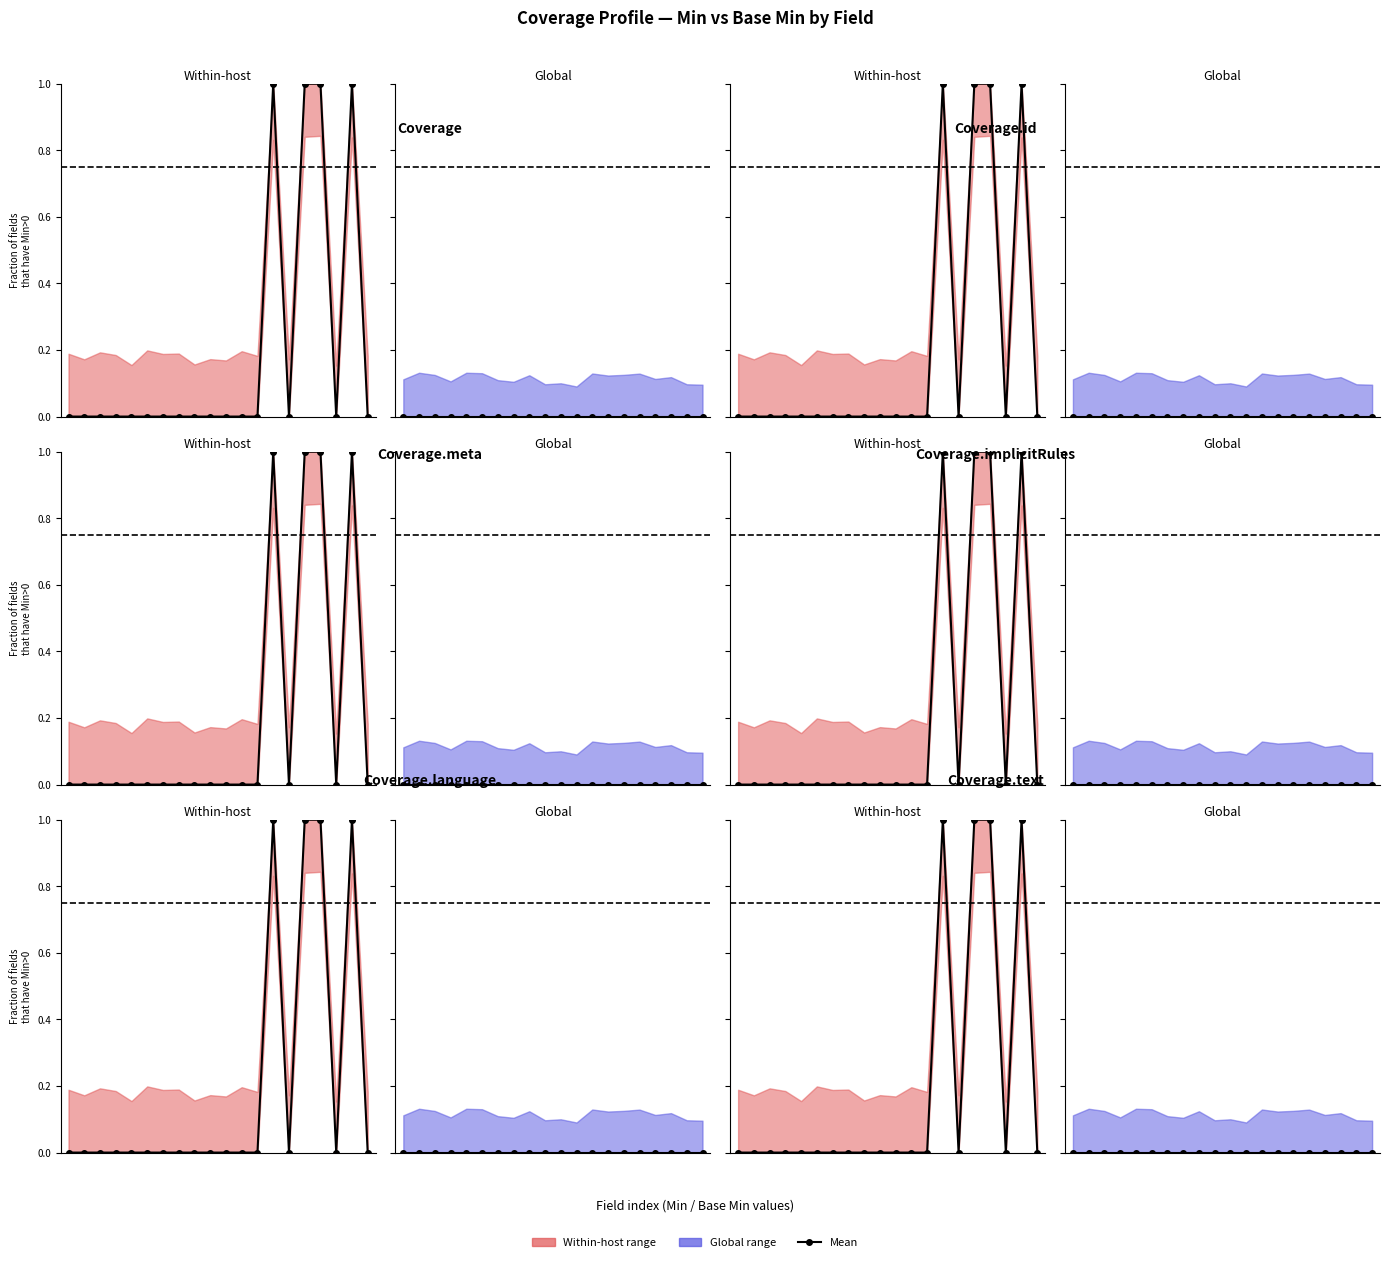

How many data points in Within-host are above 0?

4